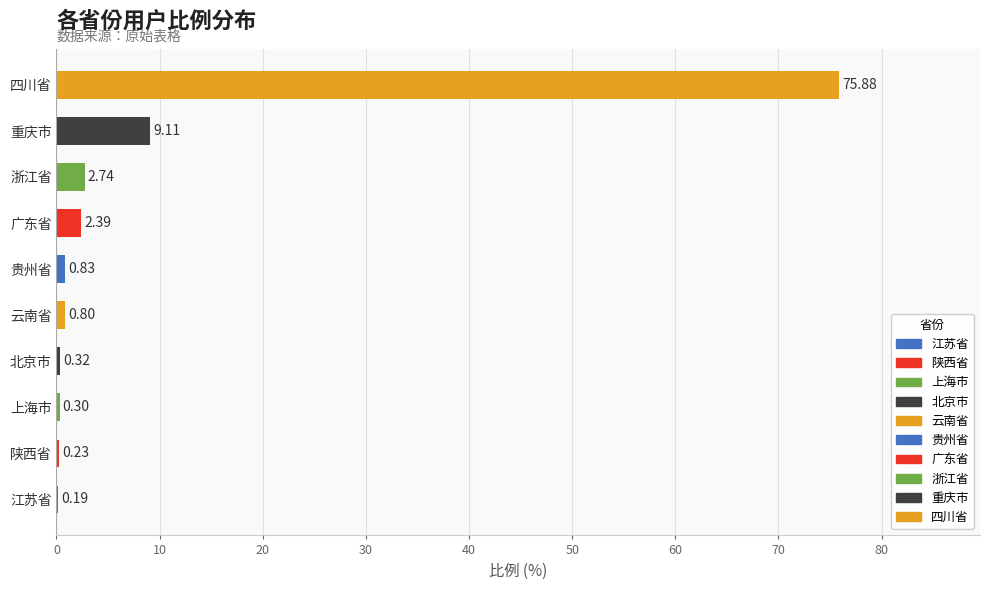

What is the maximum value shown in the chart?

75.9